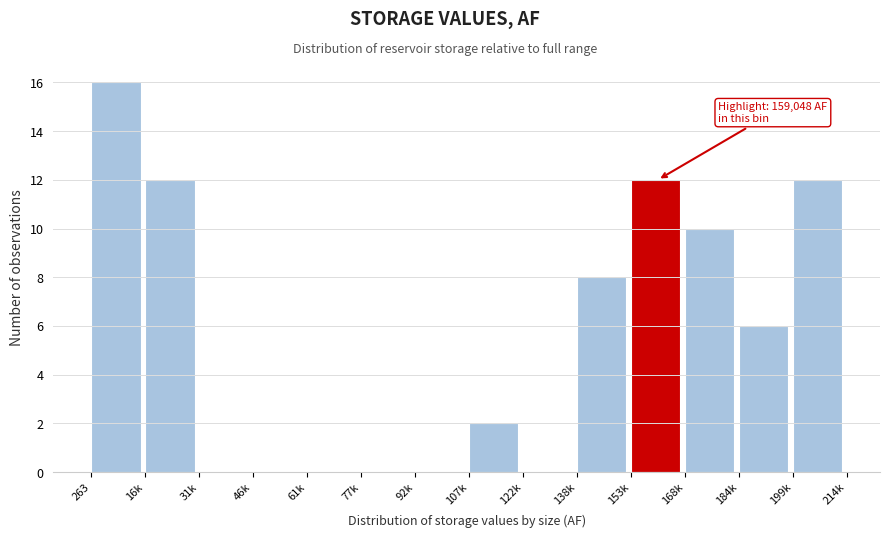

Reading right to left, what are all the values shown in this chart?

199k=12	184k=6	168k=10	153k=12	138k=8	122k=0	107k=2	92k=0	77k=0	61k=0	46k=0	31k=0	16k=12	263=16